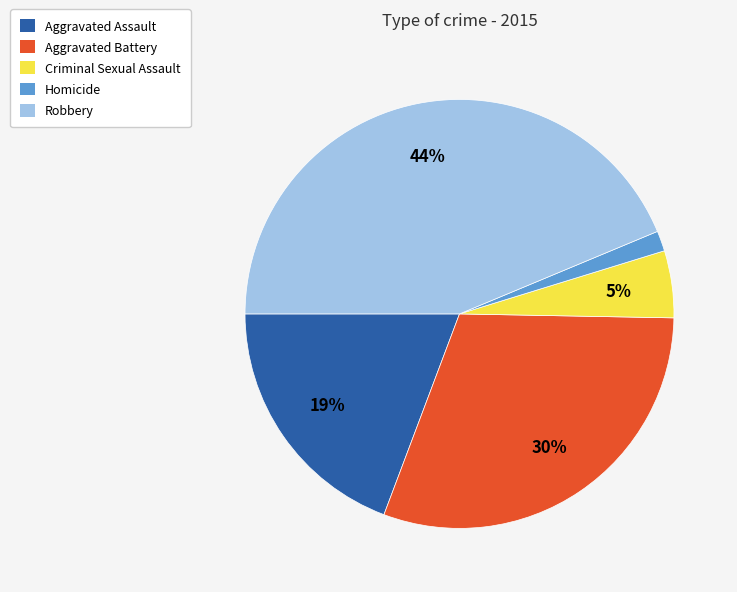

Combined, do Aggravated Battery and Homicide account for over 50%?

No